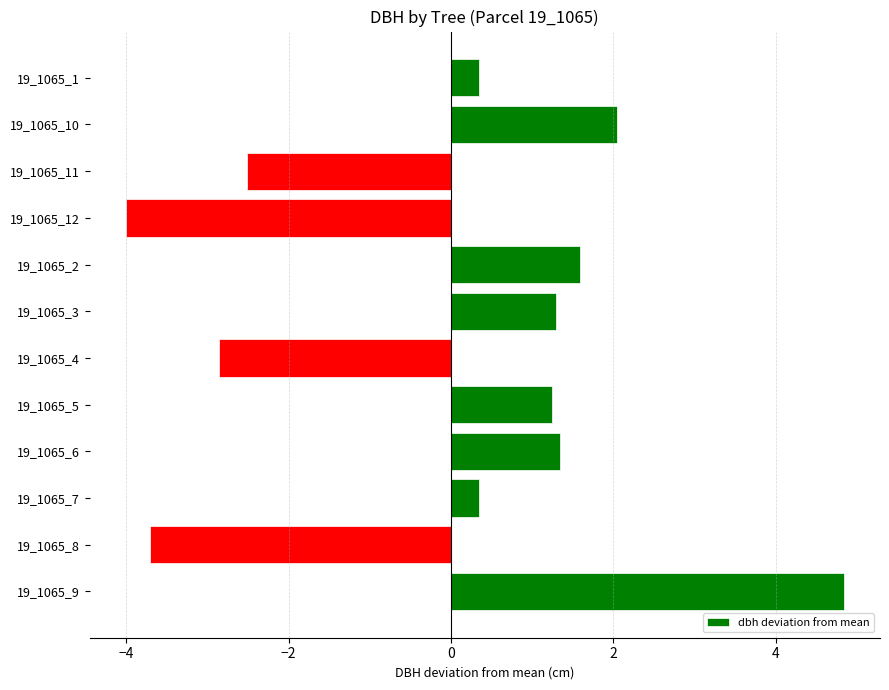

Are the bars horizontal?

Yes